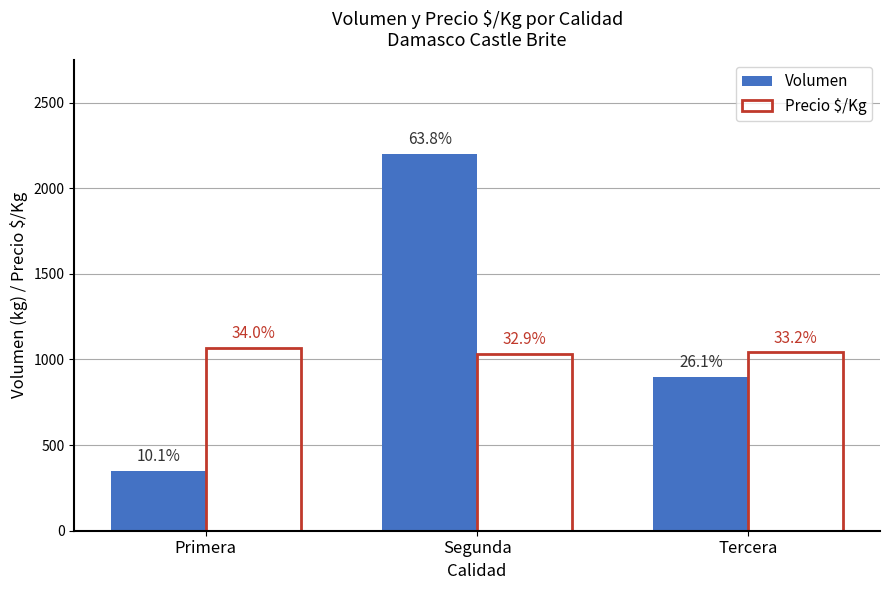

How many bars are there in total?

6